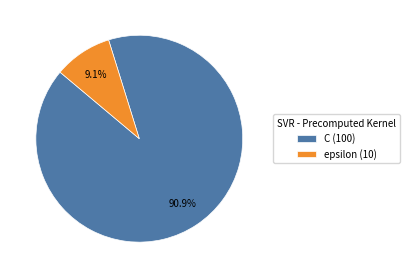

To the nearest percent, what is the difference between the C and epsilon slice percentages?

82%